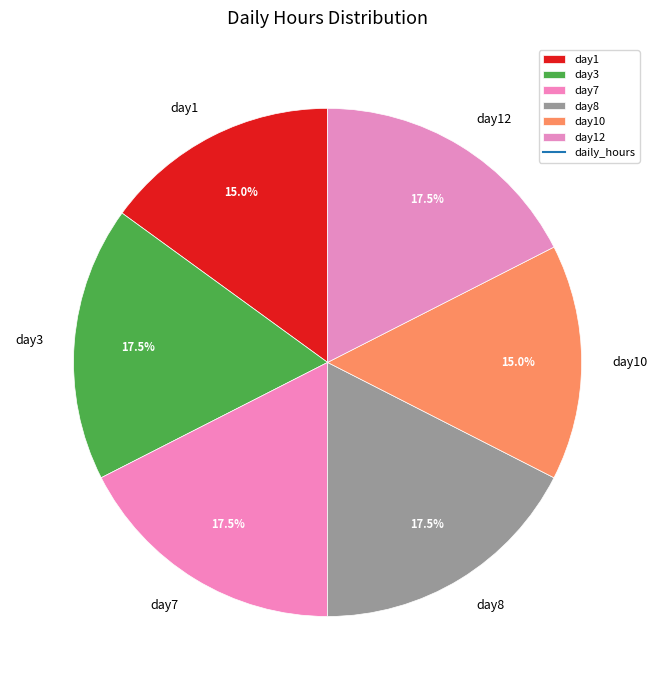

What percentage is the day10 slice, to the nearest percent?

15%